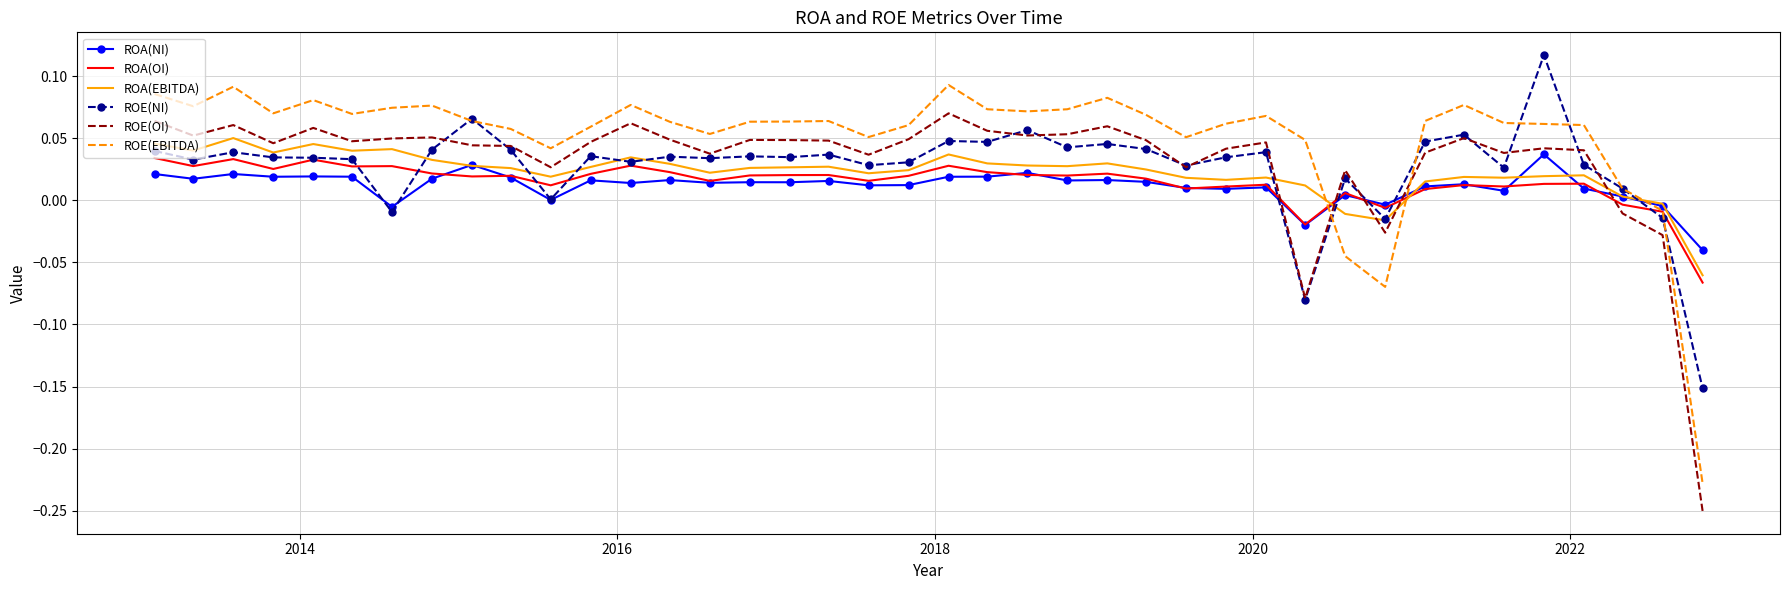

Which series has the largest total across all categories?

ROE(EBITDA)